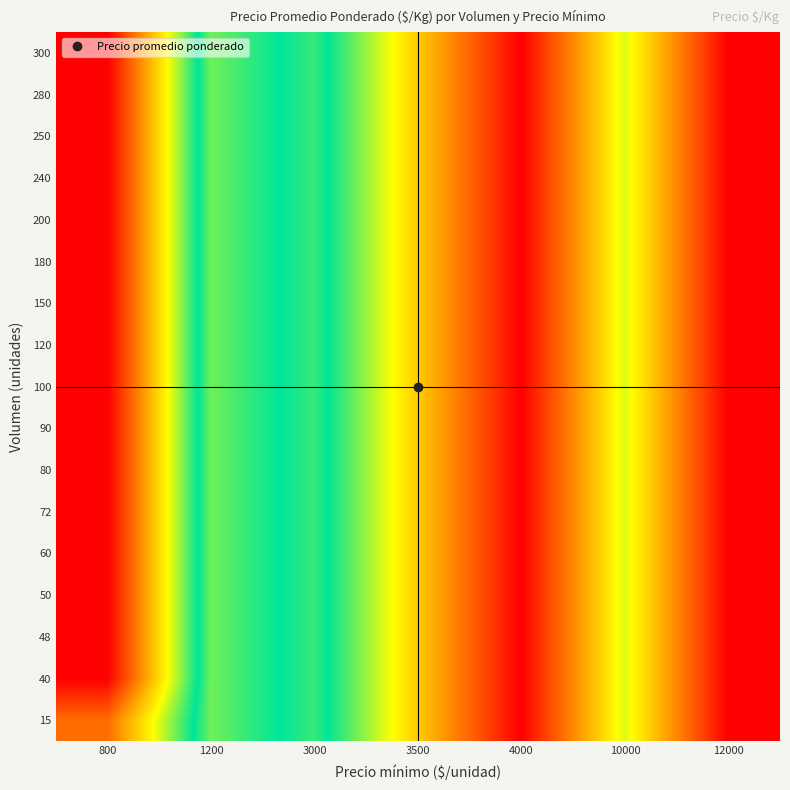

Reading left to right, transcribe all the data shown in this chart.

15: 800=600	1200=800	3000=750	3500=875	4000=1000	10000=833	12000=1000
40: 800=533	1200=800	3000=750	3500=875	4000=1000	10000=833	12000=1000
48: 800=533	1200=800	3000=750	3500=875	4000=1000	10000=833	12000=1000
50: 800=533	1200=800	3000=750	3500=875	4000=1000	10000=833	12000=1000
60: 800=533	1200=800	3000=750	3500=875	4000=1000	10000=833	12000=1000
72: 800=533	1200=800	3000=750	3500=875	4000=1000	10000=833	12000=1000
80: 800=533	1200=800	3000=750	3500=875	4000=1000	10000=833	12000=1000
90: 800=533	1200=800	3000=750	3500=875	4000=1000	10000=833	12000=1000
100: 800=533	1200=800	3000=750	3500=875	4000=1000	10000=833	12000=1000
120: 800=533	1200=800	3000=750	3500=875	4000=1000	10000=833	12000=1000
150: 800=533	1200=800	3000=750	3500=875	4000=1000	10000=833	12000=1000
180: 800=533	1200=800	3000=750	3500=875	4000=1000	10000=833	12000=1000
200: 800=533	1200=800	3000=750	3500=875	4000=1000	10000=833	12000=1000
240: 800=533	1200=800	3000=750	3500=875	4000=1000	10000=833	12000=1000
250: 800=533	1200=800	3000=750	3500=875	4000=1000	10000=833	12000=1000
280: 800=533	1200=800	3000=750	3500=875	4000=1000	10000=833	12000=1000
300: 800=533	1200=800	3000=750	3500=875	4000=1000	10000=833	12000=1000